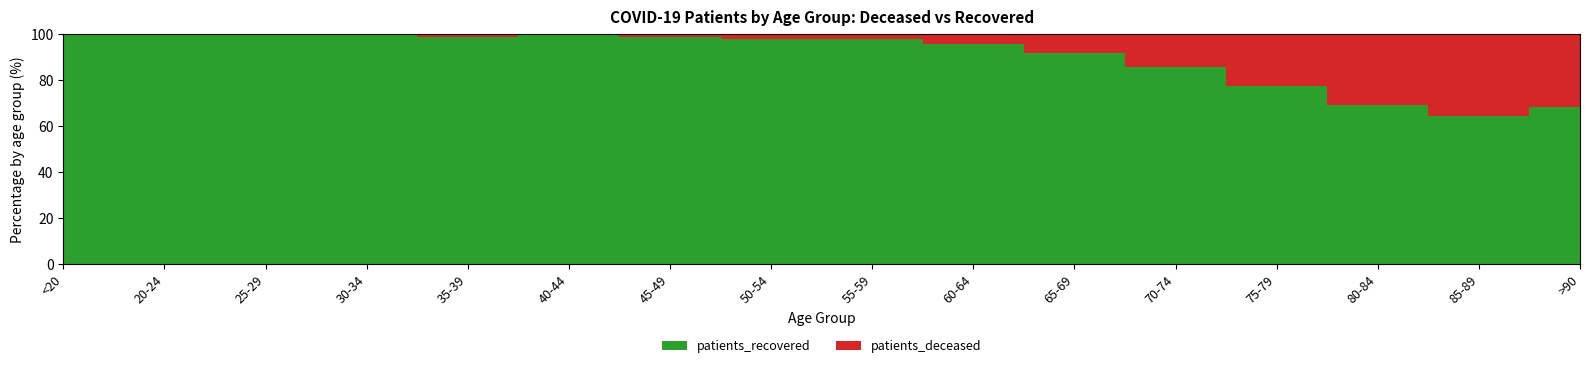

Reading left to right, transcribe all the data shown in this chart.

patients_deceased: <20=3	20-24=0	25-29=1	30-34=3	35-39=7	40-44=3	45-49=16	50-54=37	55-59=48	60-64=100	65-69=188	70-74=421	75-79=707	80-84=897	85-89=687	>90=246
patients_recovered: <20=597	20-24=177	25-29=328	30-34=420	35-39=489	40-44=648	45-49=1040	50-54=1633	55-59=1955	60-64=2162	65-69=2097	70-74=2538	75-79=2426	80-84=1992	85-89=1242	>90=525